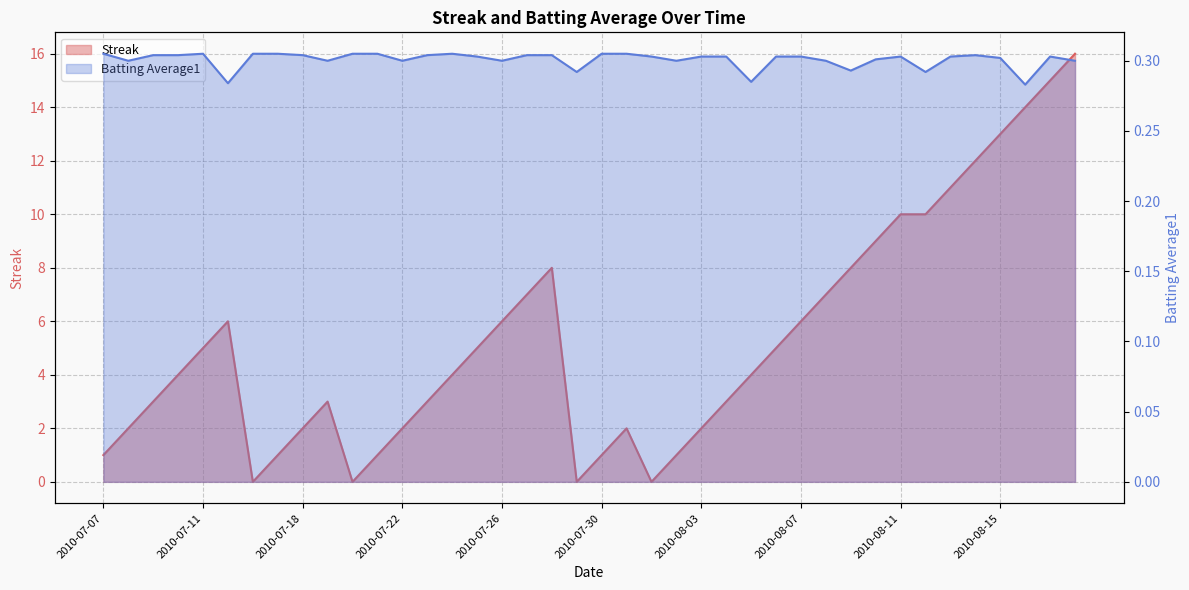

At which category is the sum across all series the highest?

2010-08-18